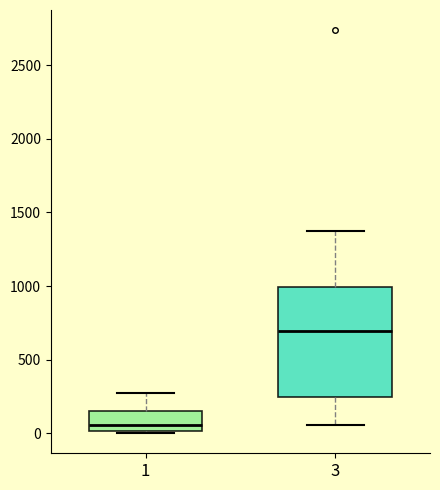

Reading left to right, read every box against the y-axis: the position of its median line, the range the box covers, and the ends of its whiskers. The values are not printed on the chart, so give them approximately, as read against the axis.

1: median 50, box 0 to 150, whiskers 0 to 250
3: median 700, box 250 to 1000, whiskers 50 to 1350